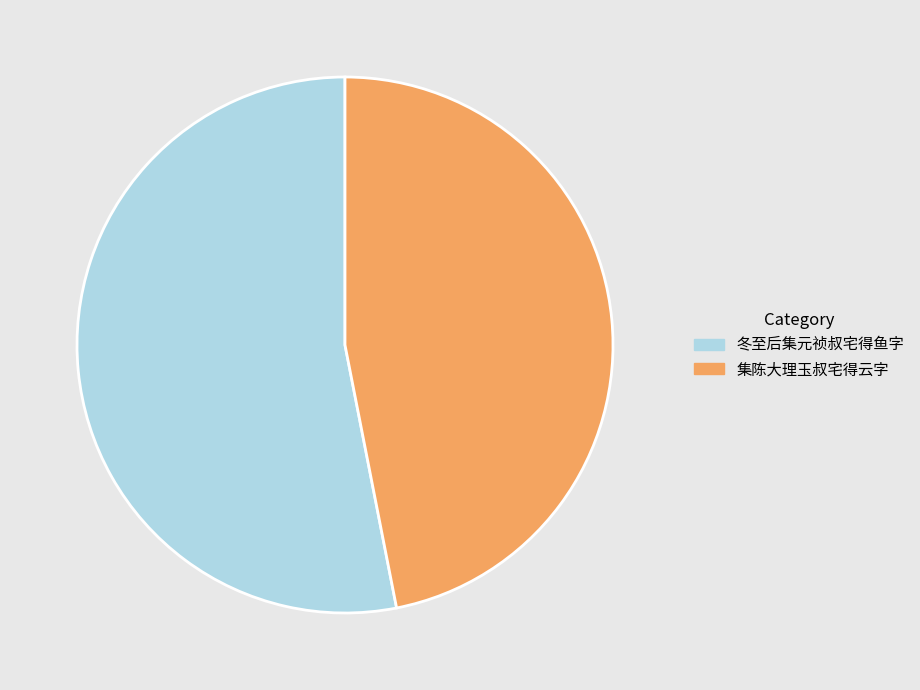

The 冬至后集元祯叔宅得鱼字 slice represents 53% of the pie. True or false?

True